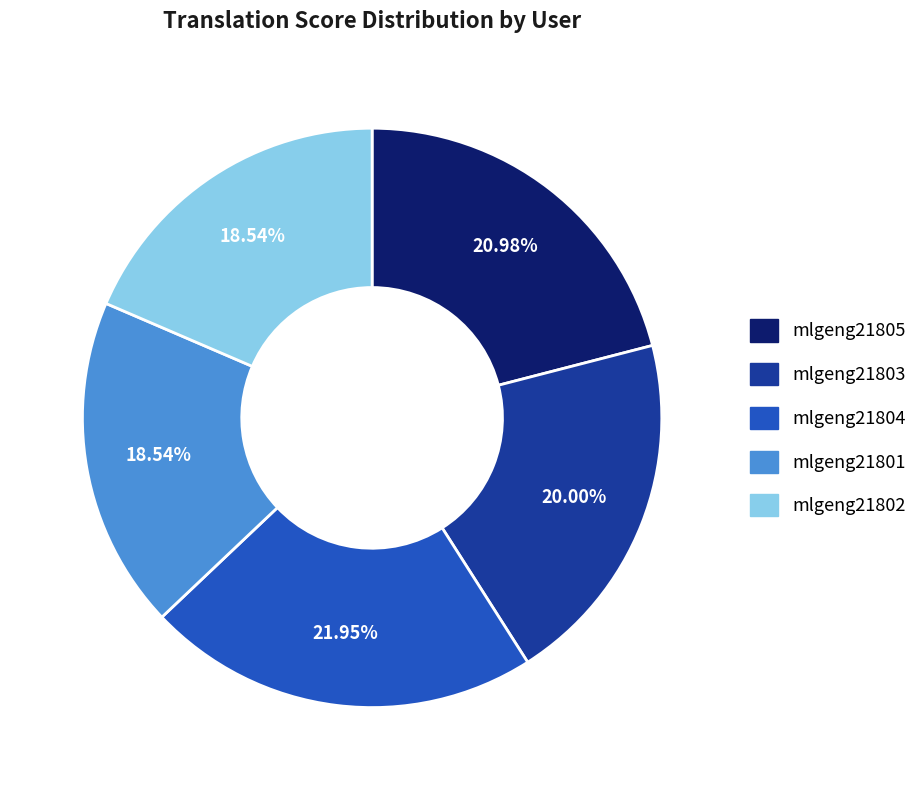

Between mlgeng21801 and mlgeng21805, which is larger?

mlgeng21805